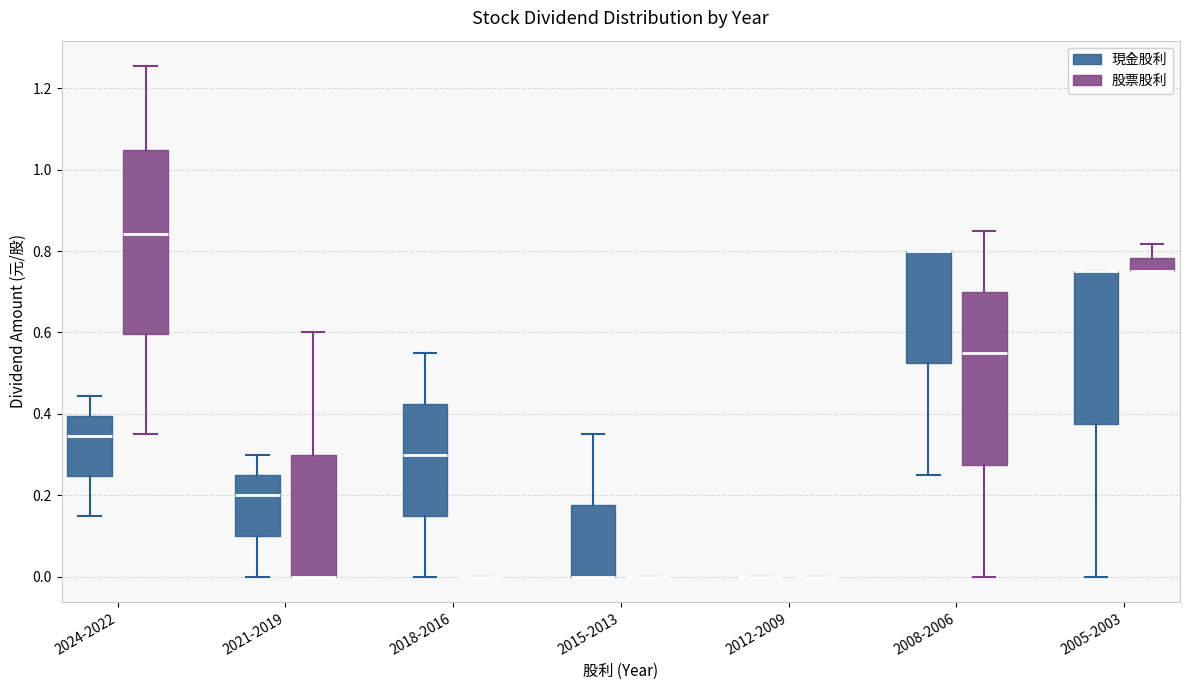

Reading left to right, transcribe this box plot: for each box, give where its median line is, the range the box spans, and where its two whiskers end, as read against the y-axis. The values are not printed on the chart, so give them approximately, as read against the axis.

2024-2022 (現金股利): median 0.34, box 0.24 to 0.40, whiskers 0.16 to 0.44
2024-2022 (股票股利): median 0.84, box 0.60 to 1.04, whiskers 0.36 to 1.26
2021-2019 (現金股利): median 0.20, box 0.10 to 0.26, whiskers 0.00 to 0.30
2021-2019 (股票股利): median 0.00 (drawn on the box's lower edge), box 0.00 to 0.30, whiskers 0.00 to 0.60
2018-2016 (現金股利): median 0.30, box 0.16 to 0.42, whiskers 0.00 to 0.56
2018-2016 (股票股利): box collapsed to a line at 0.00, whiskers 0.00 to 0.00
2015-2013 (現金股利): median 0.00 (drawn on the box's lower edge), box 0.00 to 0.18, whiskers 0.00 to 0.36
2015-2013 (股票股利): box collapsed to a line at 0.00, whiskers 0.00 to 0.00
2012-2009 (現金股利): box collapsed to a line at 0.00, whiskers 0.00 to 0.00
2012-2009 (股票股利): box collapsed to a line at 0.00, whiskers 0.00 to 0.00
2008-2006 (現金股利): median 0.80 (drawn on the box's upper edge), box 0.52 to 0.80, whiskers 0.26 to 0.80
2008-2006 (股票股利): median 0.56, box 0.28 to 0.70, whiskers 0.00 to 0.86
2005-2003 (現金股利): median 0.76 (drawn on the box's upper edge), box 0.38 to 0.76, whiskers 0.00 to 0.76
2005-2003 (股票股利): median 0.76 (drawn on the box's lower edge), box 0.76 to 0.78, whiskers 0.76 to 0.82